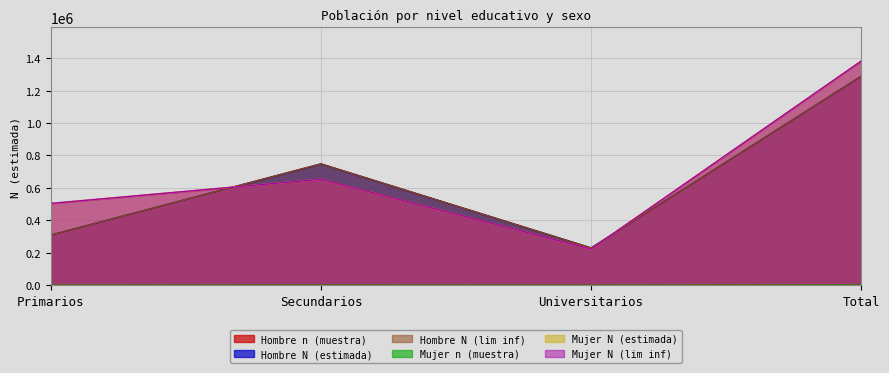

Which series has the largest total across all categories?

Mujer N (estimada)